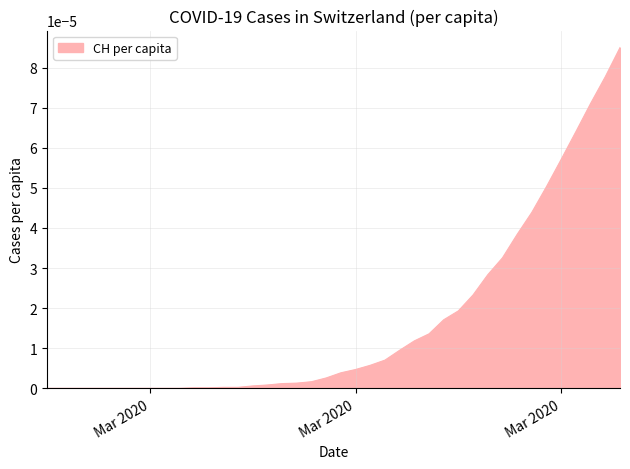

Rank the categories by value from highest to lowest.

2020-04-04, 2020-04-03, 2020-04-02, 2020-04-01, 2020-03-31, 2020-03-30, 2020-03-29, 2020-03-28, 2020-03-27, 2020-03-26, 2020-03-25, 2020-03-24, 2020-03-23, 2020-03-22, 2020-03-21, 2020-03-20, 2020-03-19, 2020-03-18, 2020-03-17, 2020-03-16, 2020-03-15, 2020-03-14, 2020-03-13, 2020-03-12, 2020-03-11, 2020-03-10, 2020-03-08, 2020-03-09, 2020-03-06, 2020-03-07, 2020-02-25, 2020-02-26, 2020-02-27, 2020-02-28, 2020-02-29, 2020-03-01, 2020-03-02, 2020-03-03, 2020-03-04, 2020-03-05